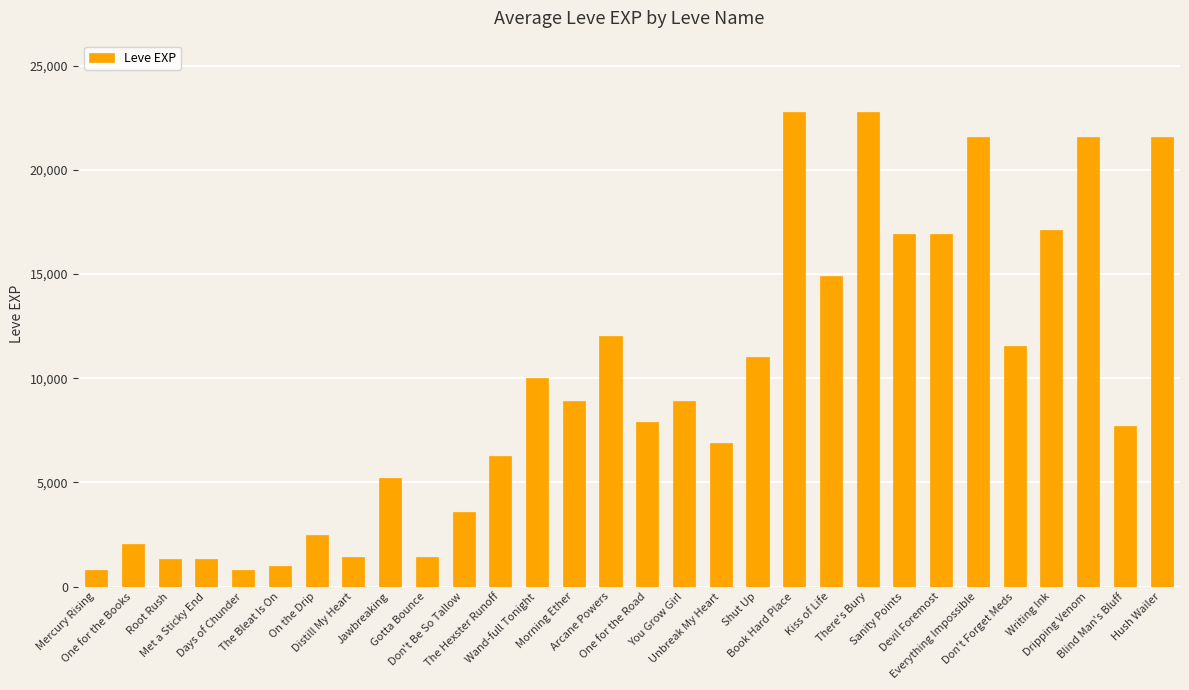

What is the difference between the maximum and second lowest values?

21990